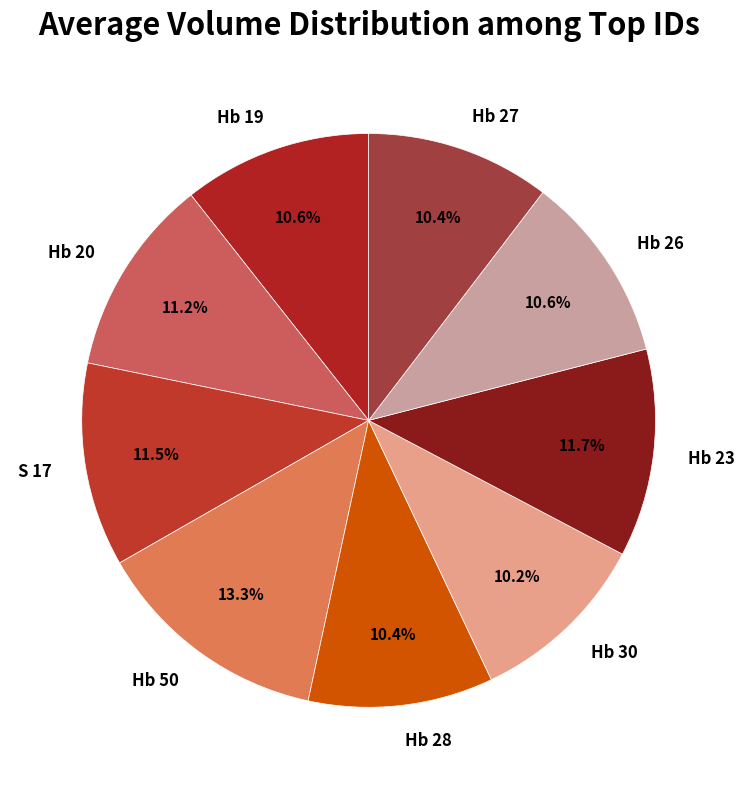

Which has a higher value, Hb 50 or S 17?

Hb 50